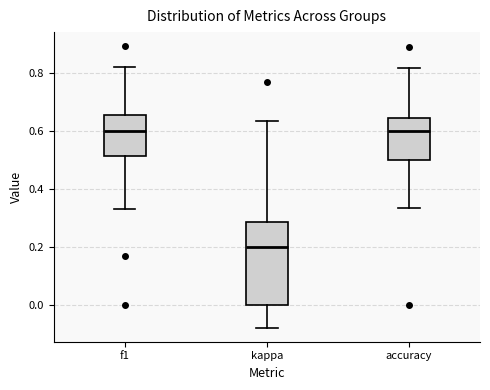

Reading left to right, read every box against the y-axis: the position of its median line, the range the box covers, and the ends of its whiskers. The values are not printed on the chart, so give them approximately, as read against the axis.

f1: median 0.60, box 0.52 to 0.66, whiskers 0.32 to 0.82
kappa: median 0.20, box 0.00 to 0.28, whiskers -0.08 to 0.64
accuracy: median 0.60, box 0.50 to 0.64, whiskers 0.34 to 0.82